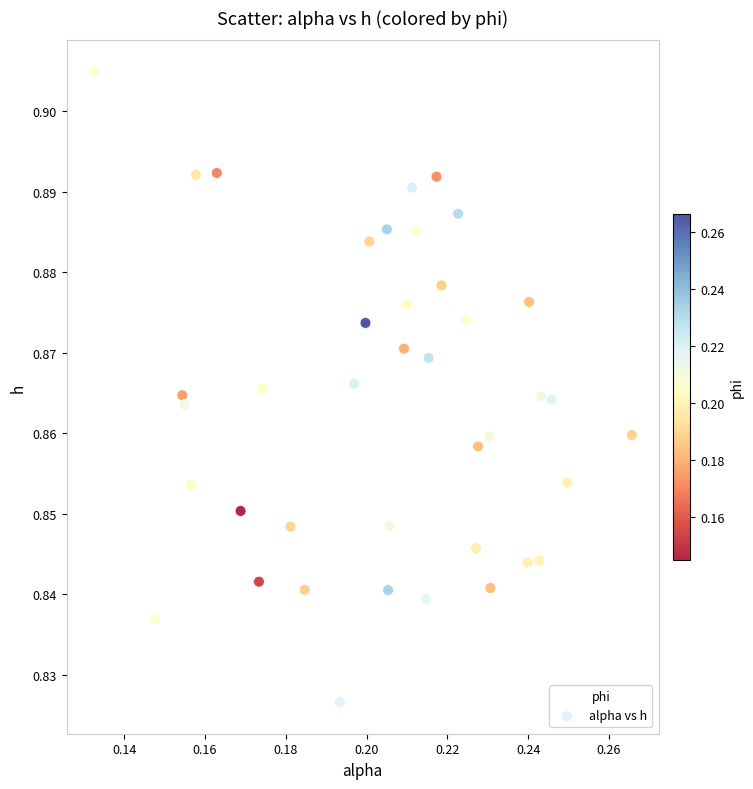

Count the number of points in this scatter plot.

40